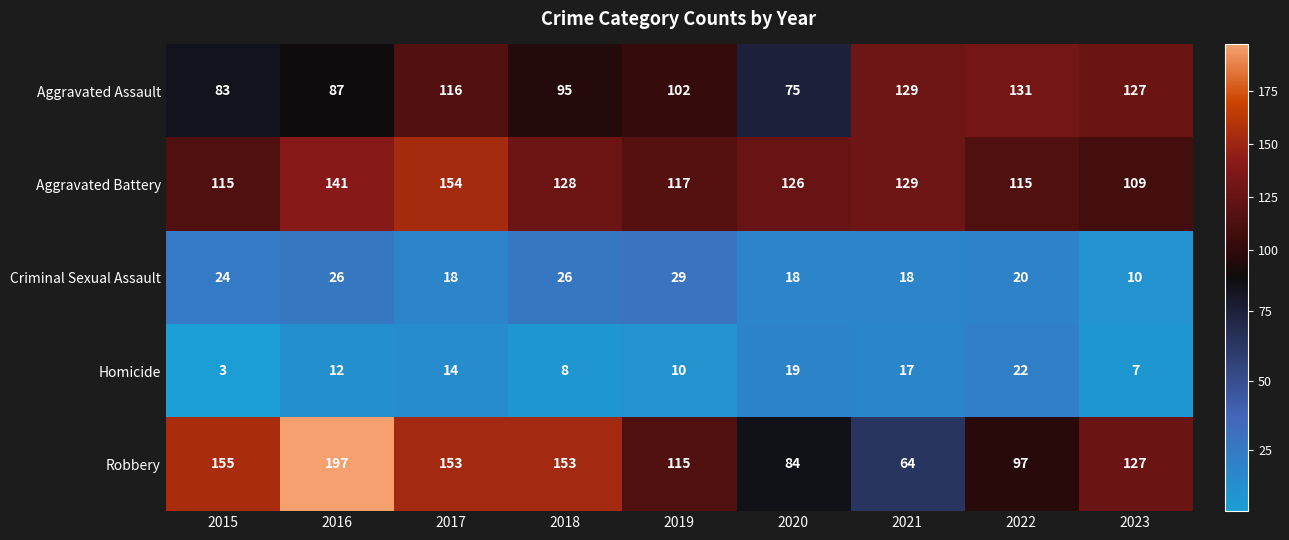

Between 2020 and 2022, which series saw the biggest shift?

Aggravated Assault